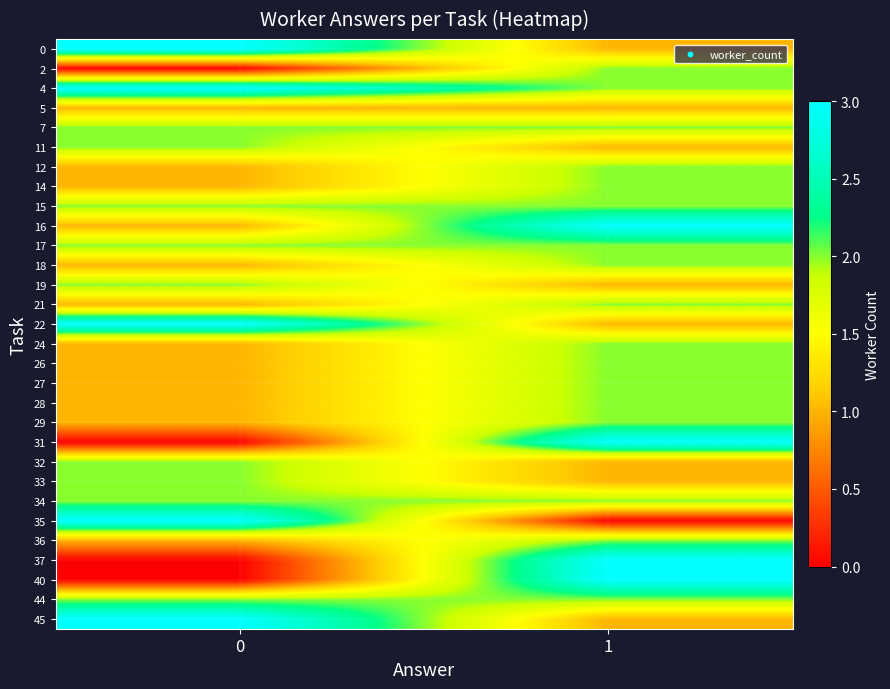

At which category is the sum across all series the highest?

1